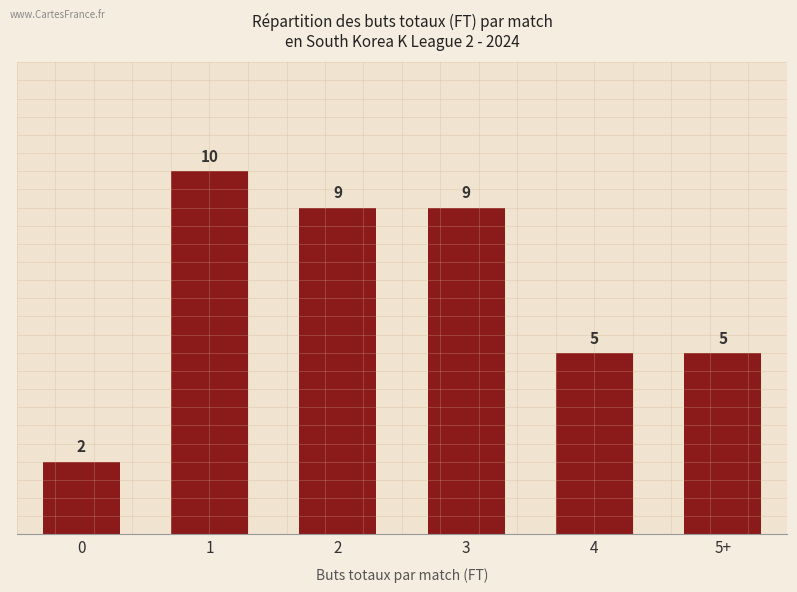

What is the maximum value shown in the chart?

10